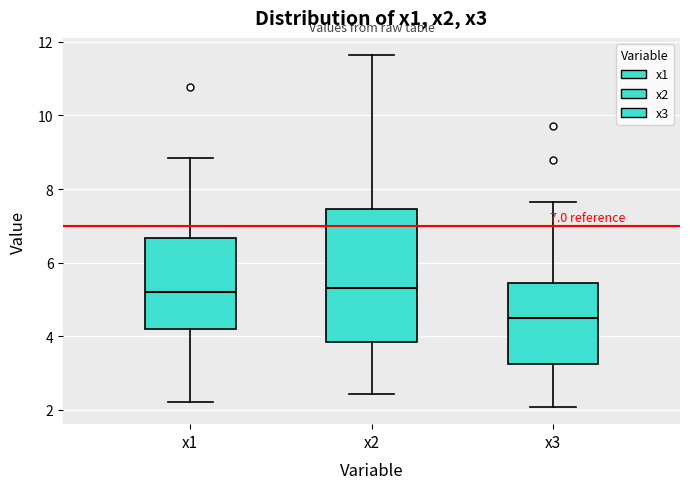

Which box is the tallest, from its lower edge to its upper edge?

x2